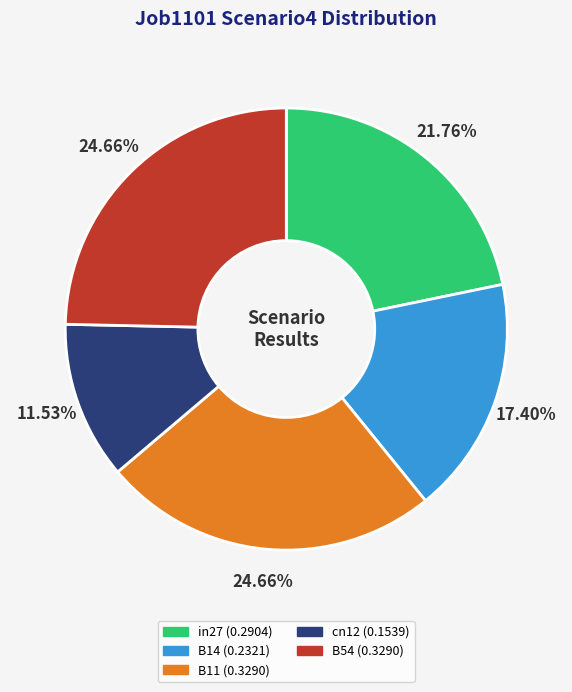

Does cn12 represent more than half of the total?

No